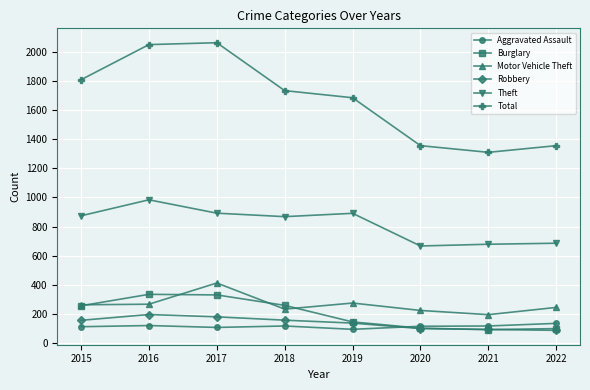

What is the value of the Robbery point at the 8th from the left?

85